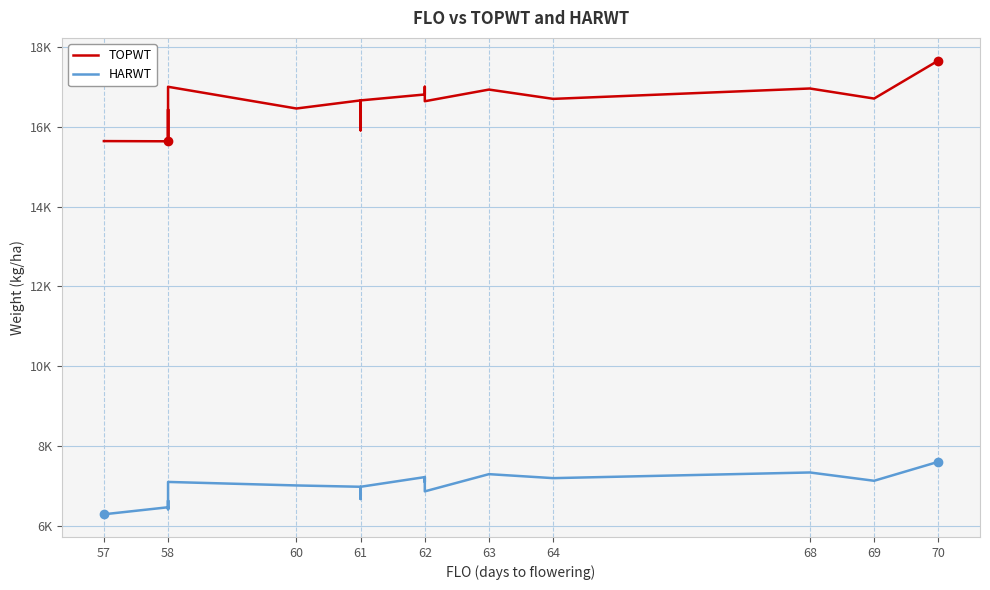

What is the value of the HARWT point at the 24th from the left?

7342